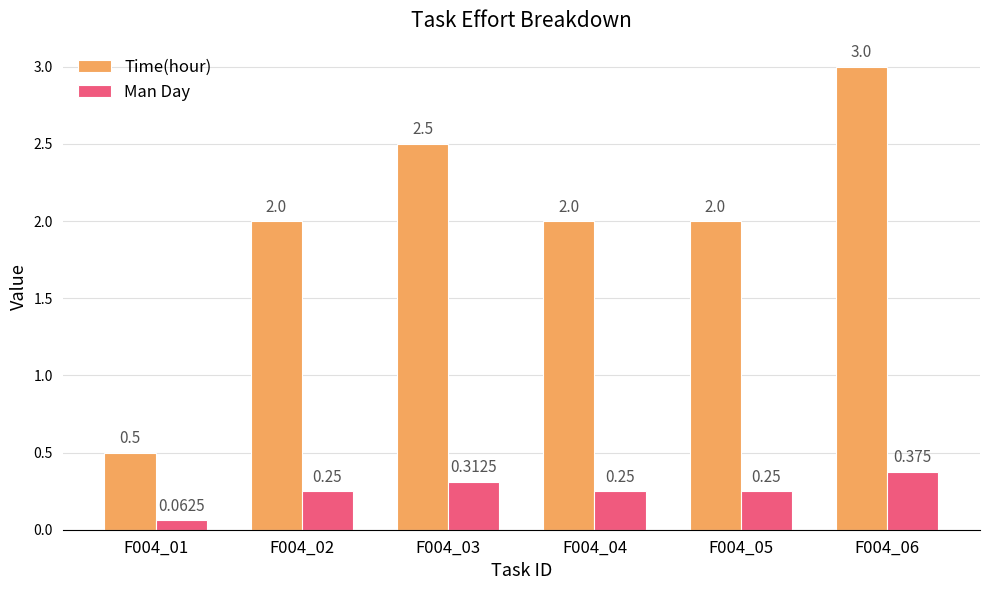

Which series has the largest total across all categories?

Time(hour)